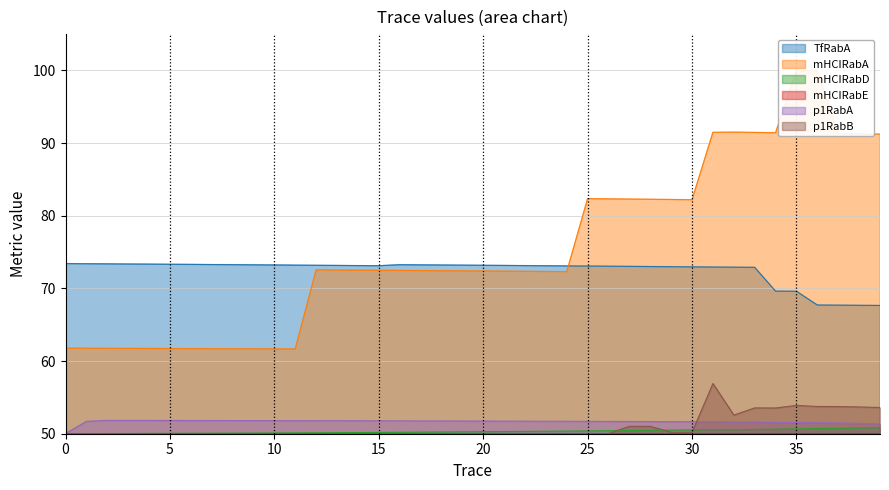

Is the value of p1RabA at 23 greater than the value of TfRabA at 26?

No